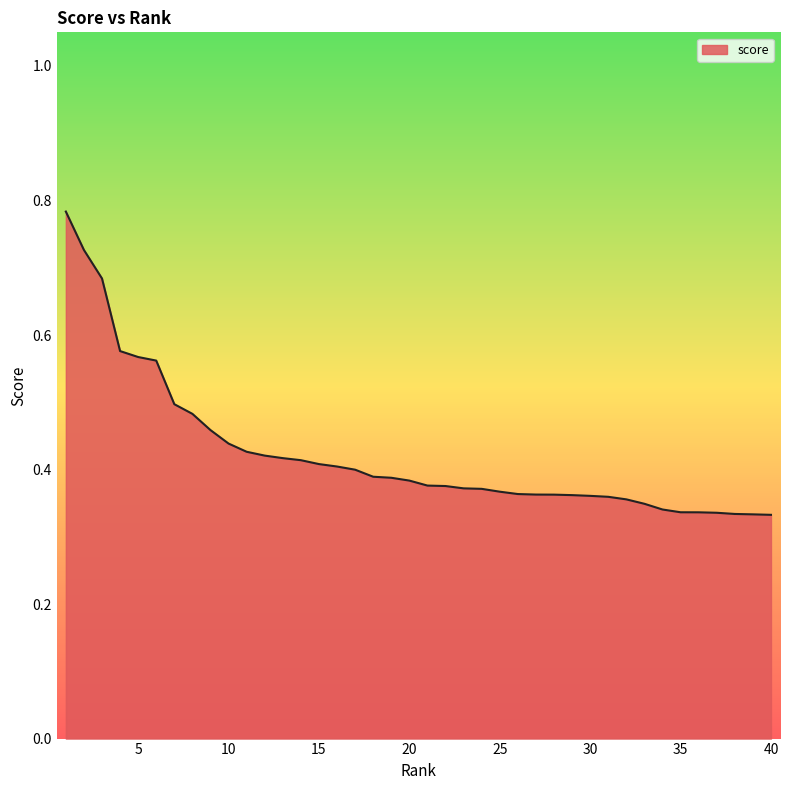

List the labels in order of value, smallest first.

40, 39, 38, 37, 36, 35, 34, 33, 32, 31, 30, 29, 28, 27, 26, 25, 24, 23, 22, 21, 20, 19, 18, 17, 16, 15, 14, 13, 12, 11, 10, 9, 8, 7, 6, 5, 4, 3, 2, 1